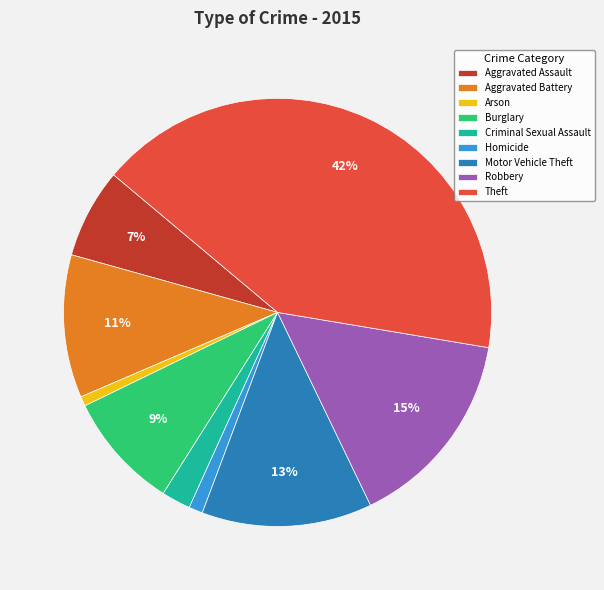

To the nearest percent, what is the combined percentage of Robbery and Arson?

16%